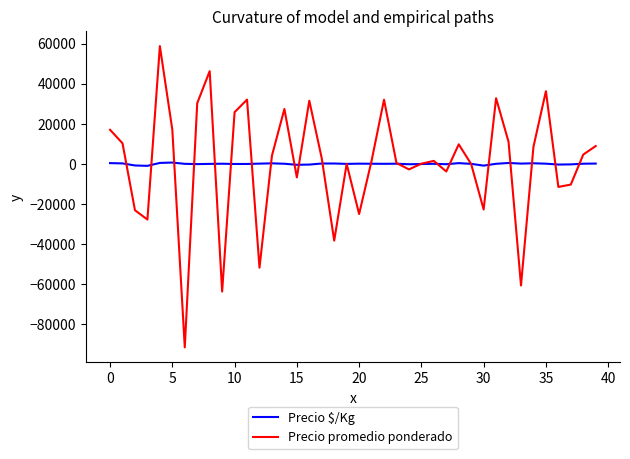

Rank the series by their maximum value, from highest to lowest.

Precio promedio ponderado, Precio $/Kg